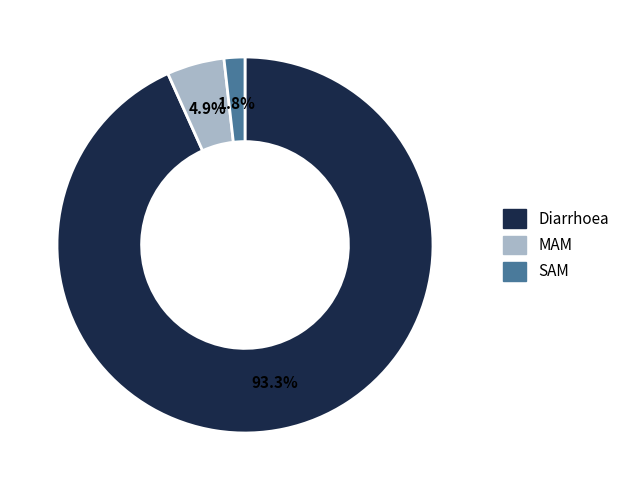

Between MAM and Diarrhoea, which is larger?

Diarrhoea